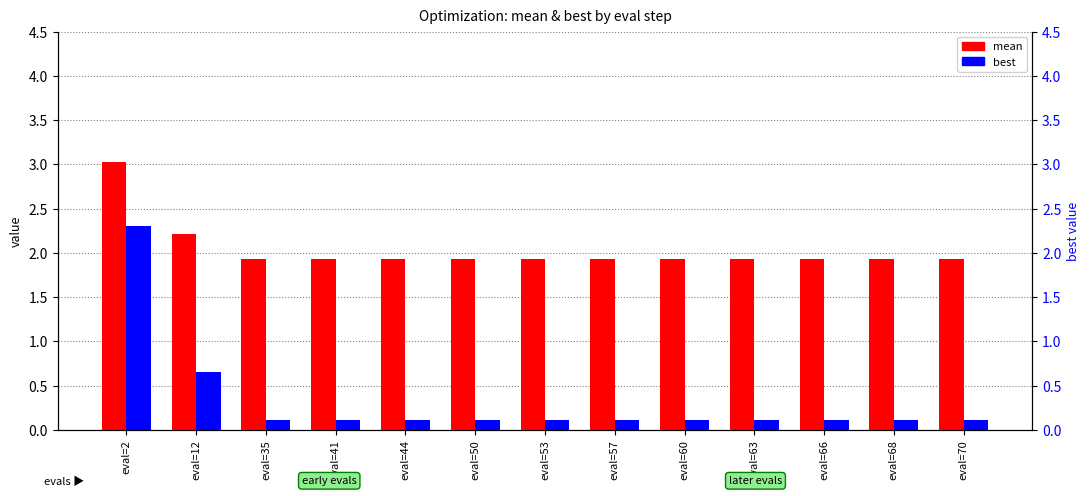

What is the minimum value shown in the chart?

0.1